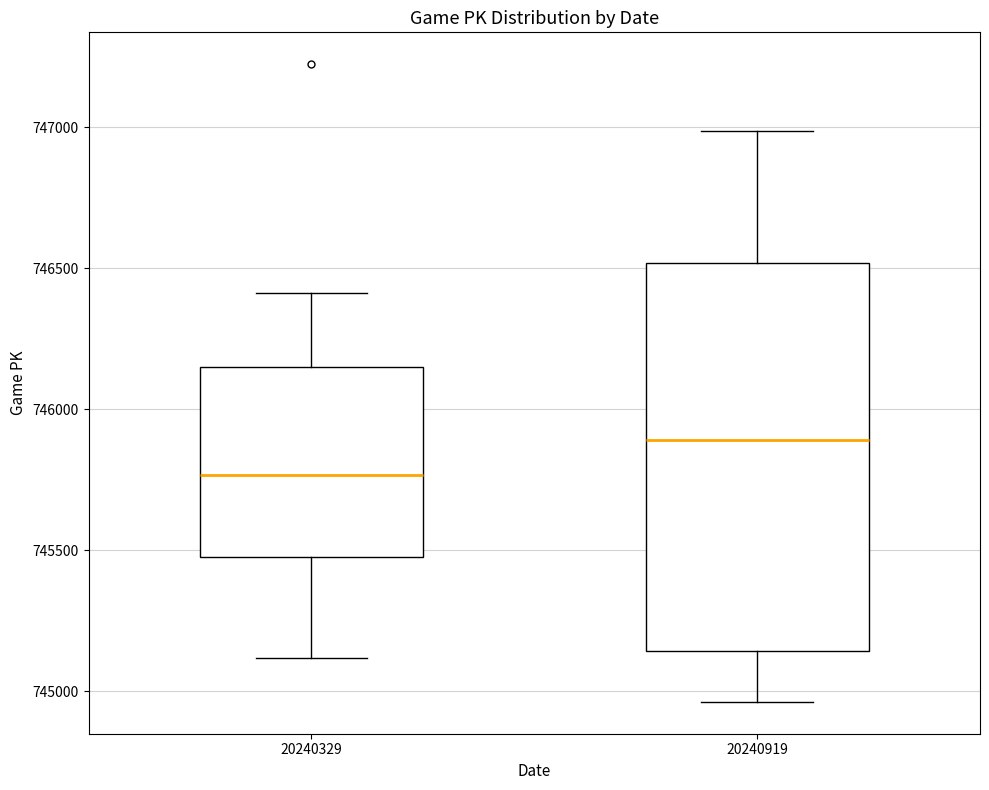

Comparing the boxes themselves (not the whiskers), which one is the tallest?

20240919